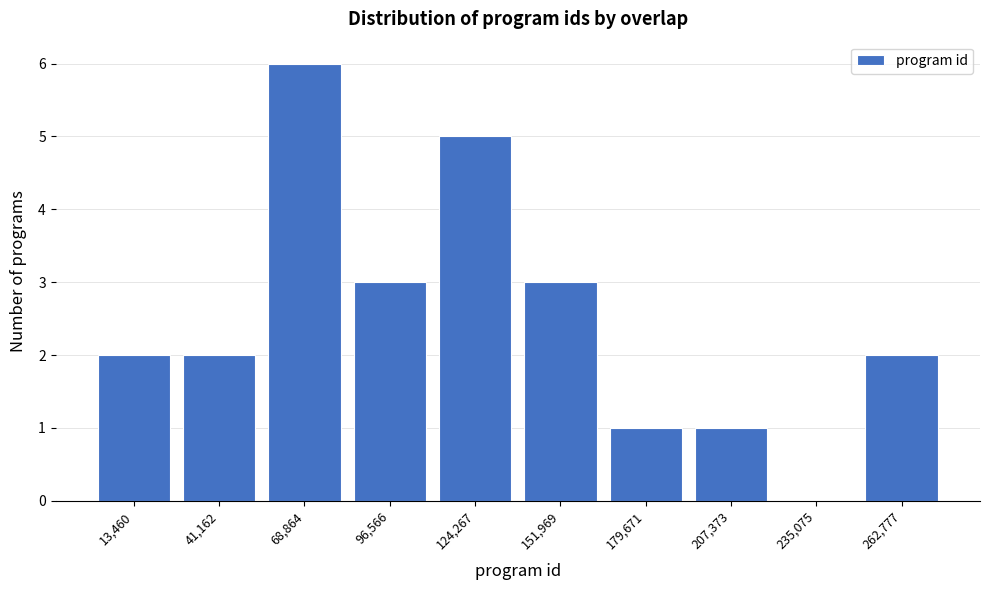

Which range on the x-axis has the tallest bar?

55000 to 85000